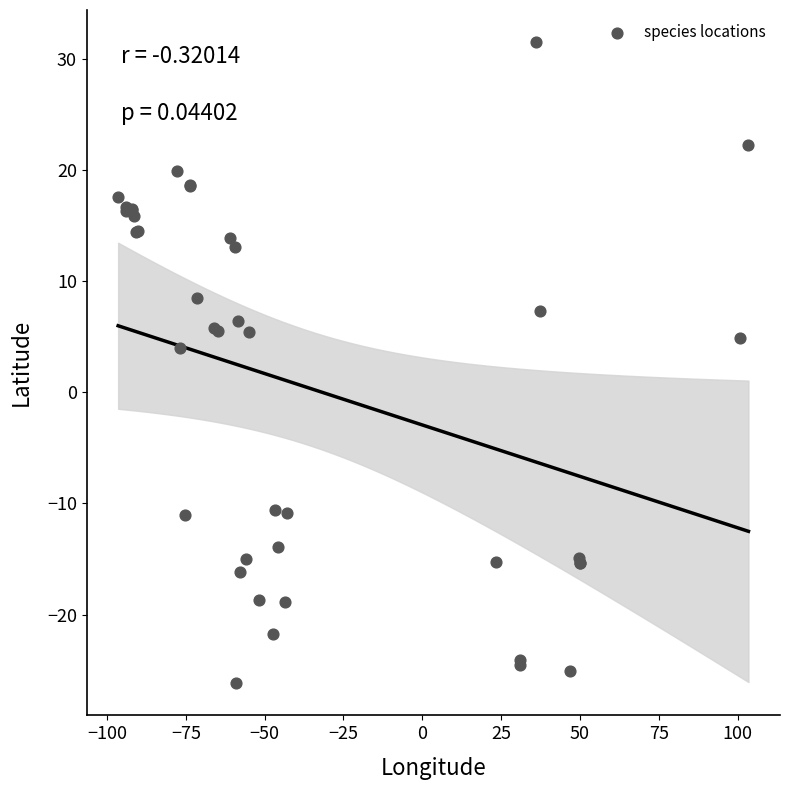

What Y value in the scatter plot is closest to 2?

4.0